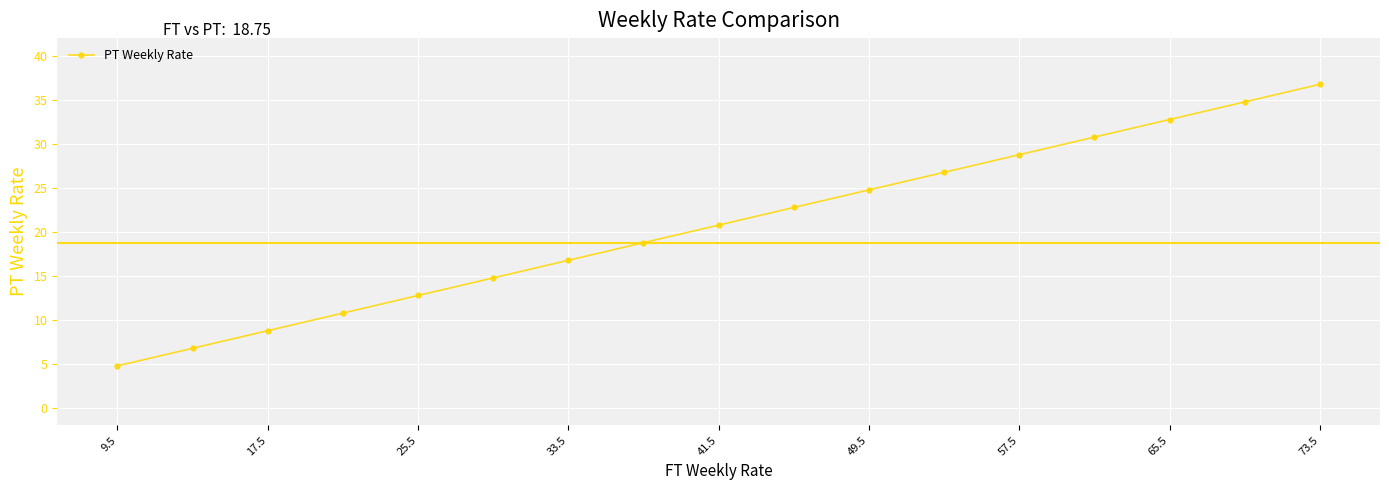

What is the average value?

20.8